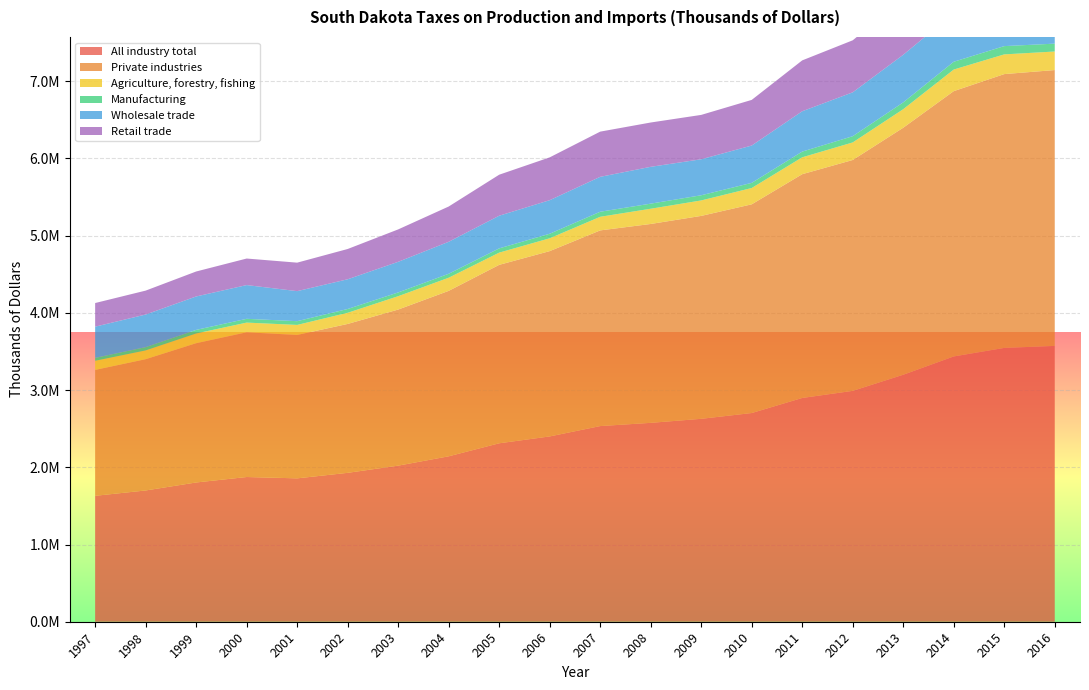

Reading left to right, transcribe all the data shown in this chart.

All industry total: 1997=1630937	1998=1700241	1999=1803786	2000=1874439	2001=1857178	2002=1928600	2003=2021721	2004=2142727	2005=2311294	2006=2400122	2007=2534348	2008=2575997	2009=2628279	2010=2703190	2011=2898377	2012=2990318	2013=3199203	2014=3436226	2015=3546640	2016=3572766
Private industries: 1997=1630931	1998=1700235	1999=1803780	2000=1874434	2001=1857172	2002=1928594	2003=2021714	2004=2142718	2005=2311276	2006=2400100	2007=2534323	2008=2575977	2009=2628252	2010=2703161	2011=2898345	2012=2990286	2013=3199167	2014=3436188	2015=3546599	2016=3572728
Agriculture, forestry, fishing: 1997=118216	1998=113713	1999=126048	2000=125616	2001=130078	2002=144371	2003=173013	2004=170242	2005=158324	2006=166294	2007=176353	2008=197343	2009=200304	2010=211456	2011=218724	2012=227483	2013=240236	2014=279782	2015=255222	2016=240302
Manufacturing: 1997=37687	1998=42641	1999=46405	2000=48932	2001=48556	2002=49235	2003=48728	2004=51201	2005=54959	2006=58888	2007=65347	2008=65922	2009=66949	2010=66567	2011=73956	2012=80608	2013=88024	2014=100815	2015=107126	2016=101848
Wholesale trade: 1997=404028	1998=422217	1999=432985	2000=437070	2001=388963	2002=384905	2003=396602	2004=414288	2005=423068	2006=434626	2007=452191	2008=476961	2009=466220	2010=483510	2011=522530	2012=568530	2013=616701	2014=630078	2015=601705	2016=651697
Retail trade: 1997=306130	1998=309797	1999=323433	2000=343784	2001=369009	2002=392111	2003=419832	2004=456828	2005=531157	2006=554581	2007=585318	2008=573951	2009=574696	2010=591104	2011=658888	2012=673672	2013=724049	2014=767502	2015=811666	2016=771604